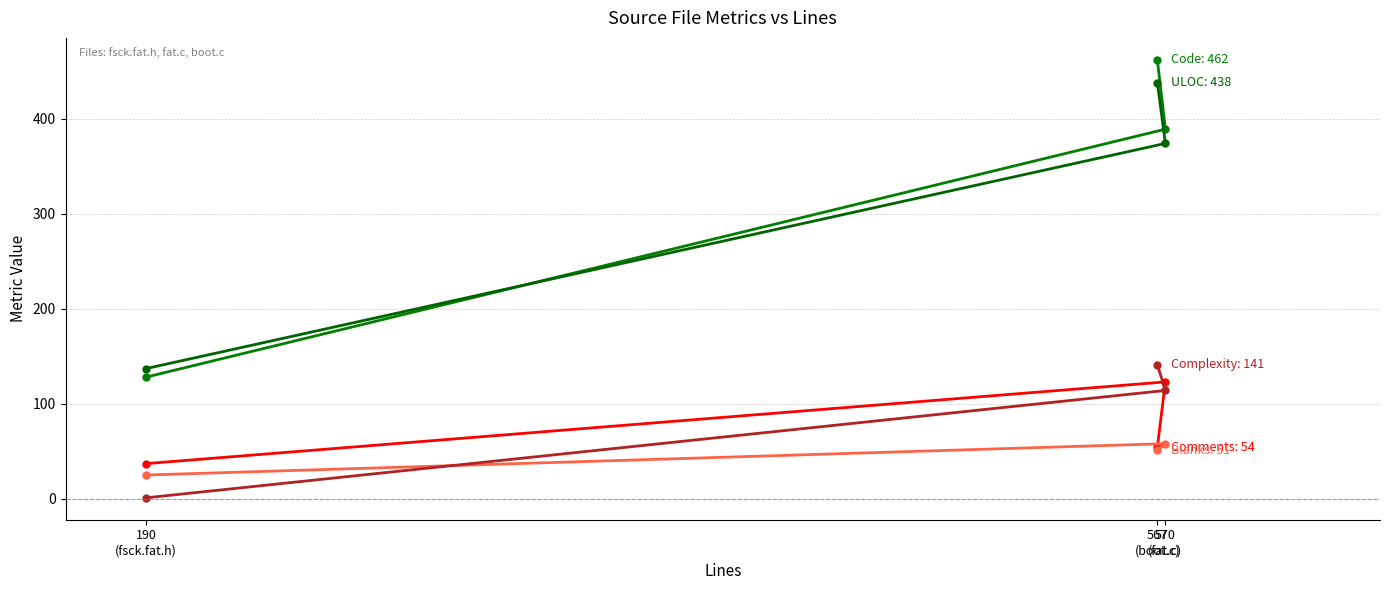

Rank the series at 570
(fat.c) from lowest to highest value.

Blanks, Complexity, Comments, ULOC, Code